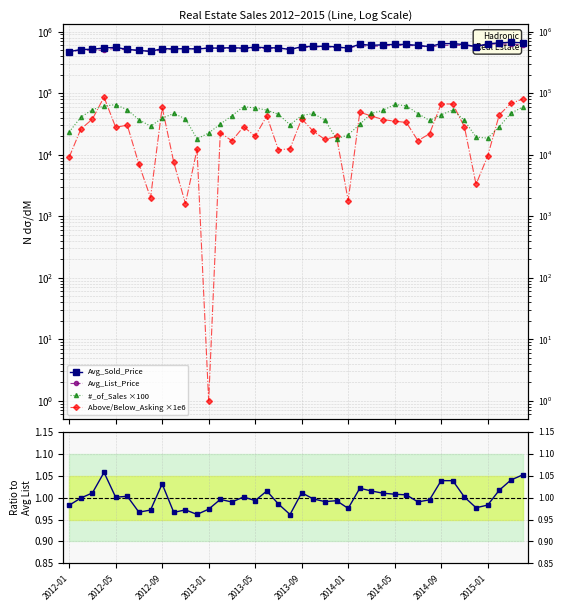

What is the total value across all series at 35?

1164302.0